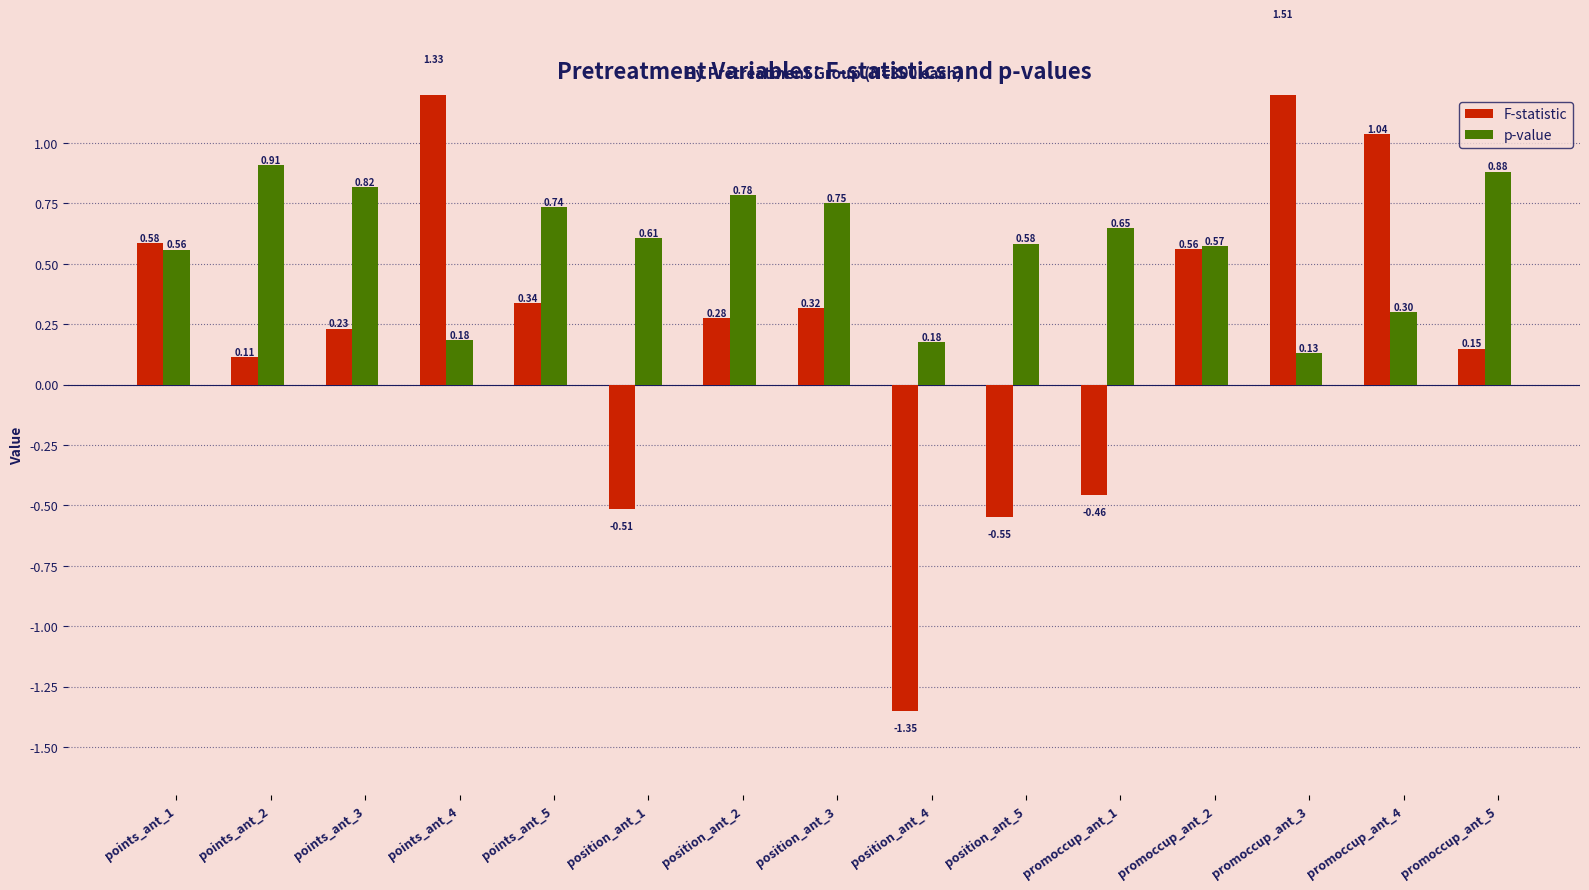

What is the difference between the highest and lowest values at promoccup_ant_5?

0.7